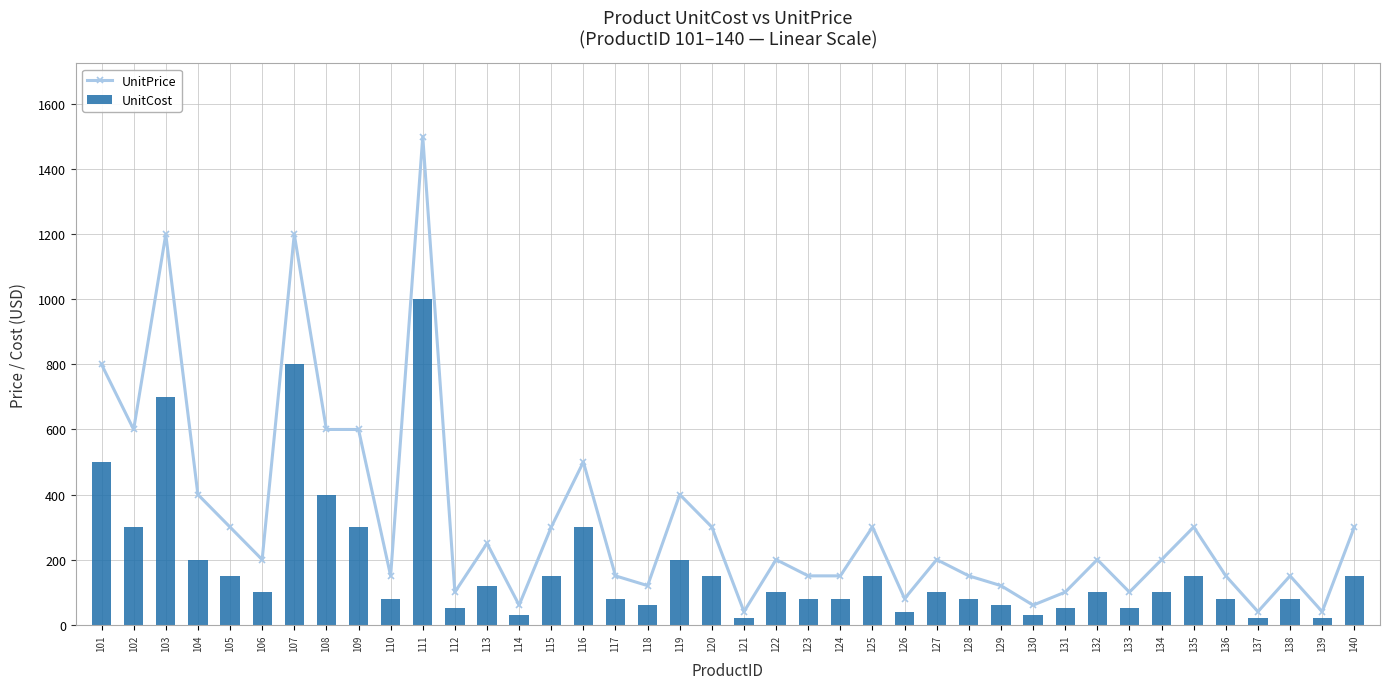

Which has a higher value, 112 or 116?

116